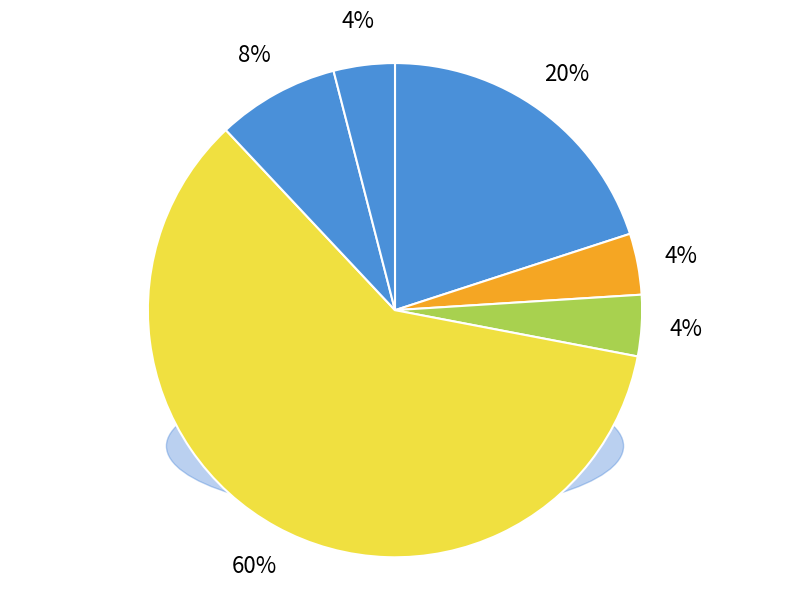

Which slice represents more than half of the pie?

Order 6046